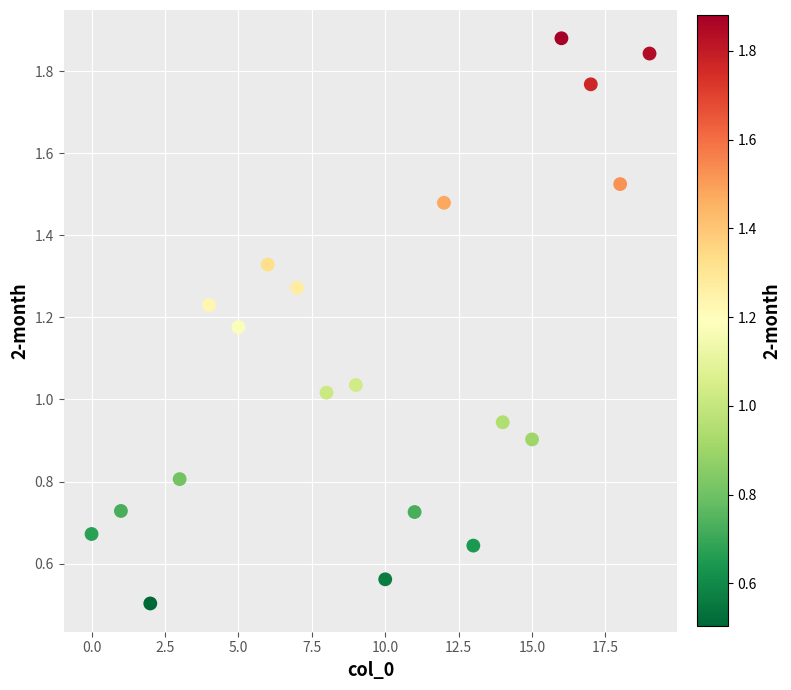

What is the range of Y values (max minus min)?

1.4